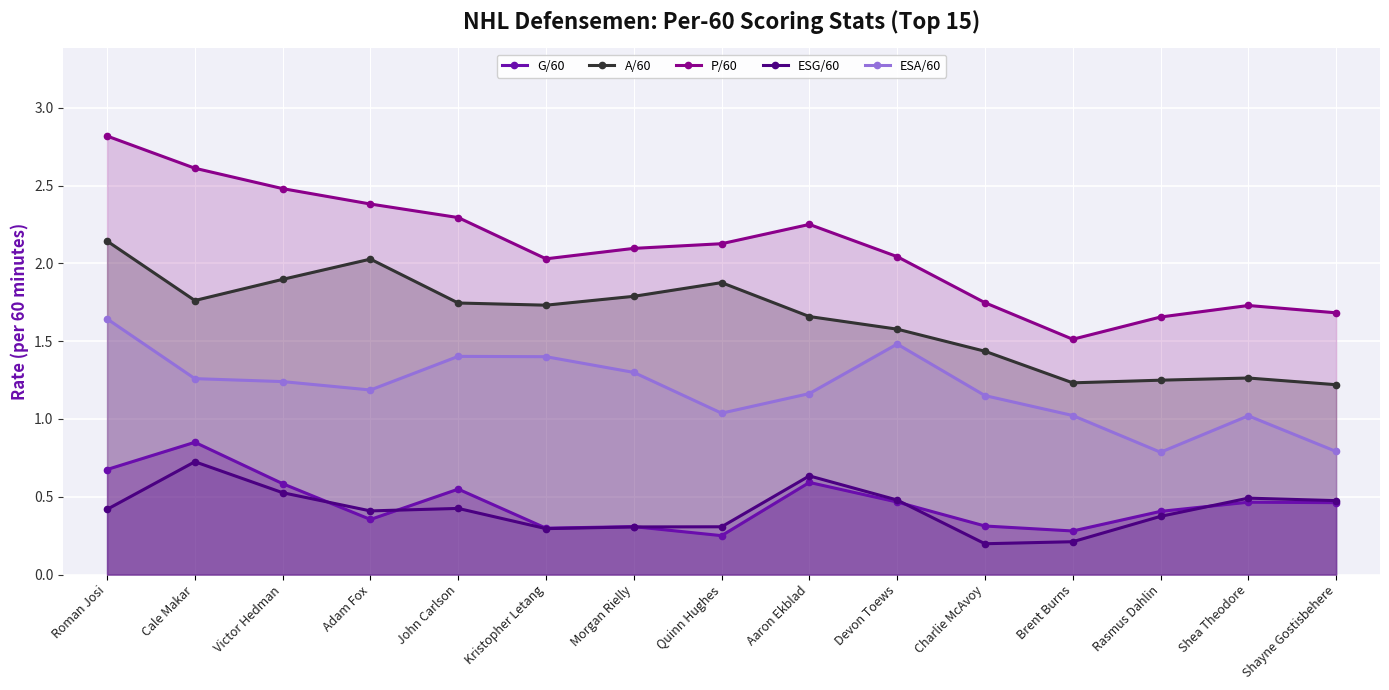

Which series changed the most between Charlie McAvoy and Shea Theodore?

ESG/60